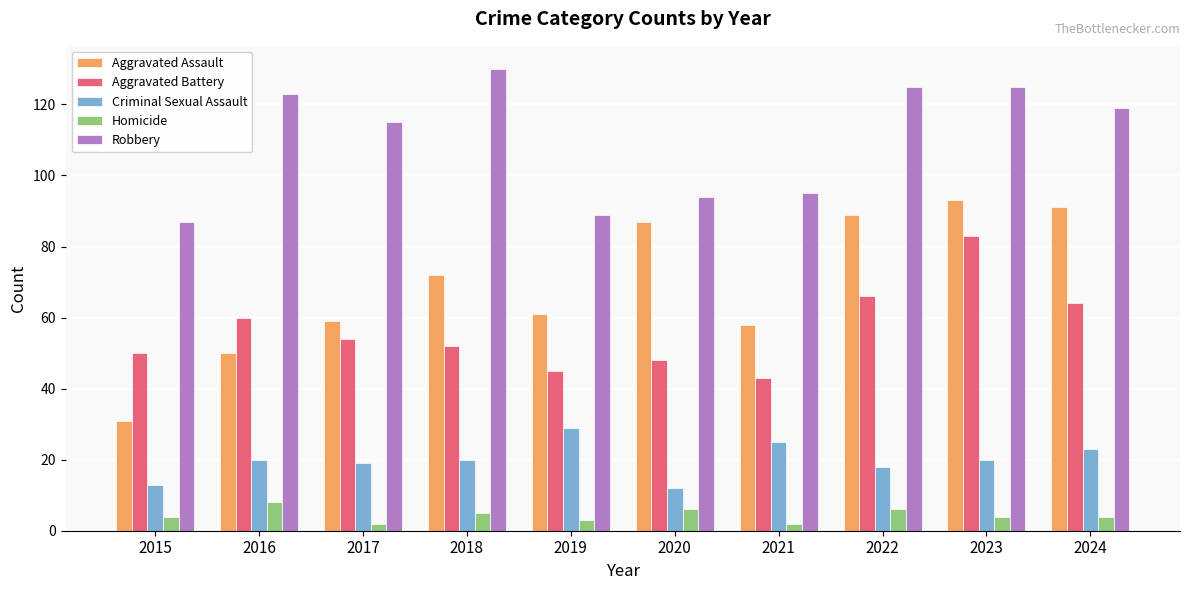

What is the maximum value shown in the chart?

130